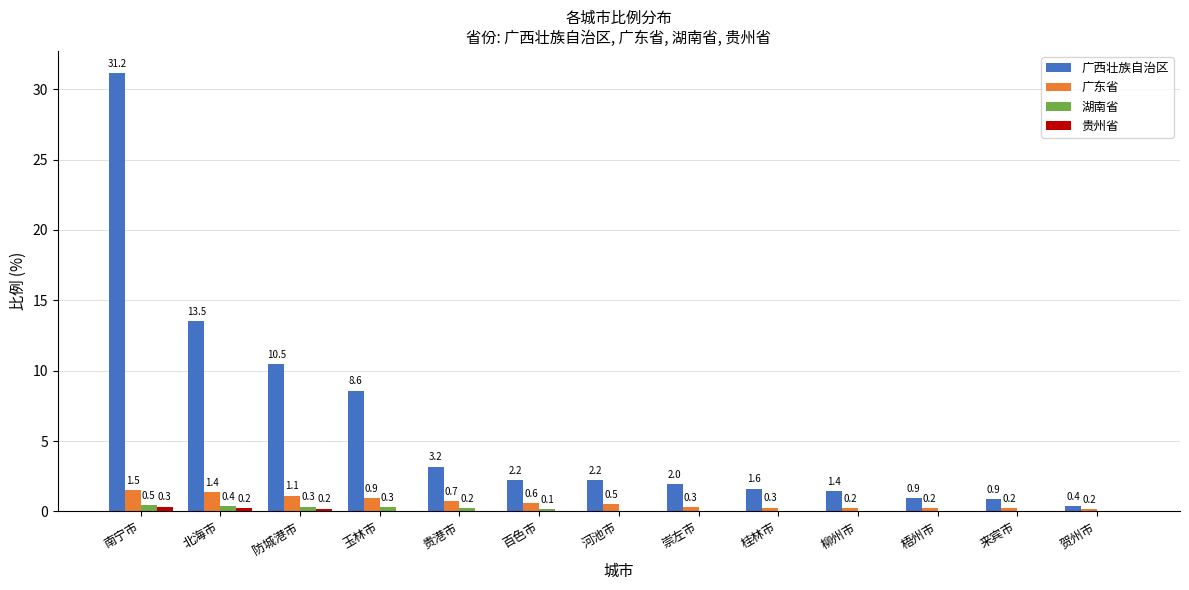

What is the maximum value shown in the chart?

31.2